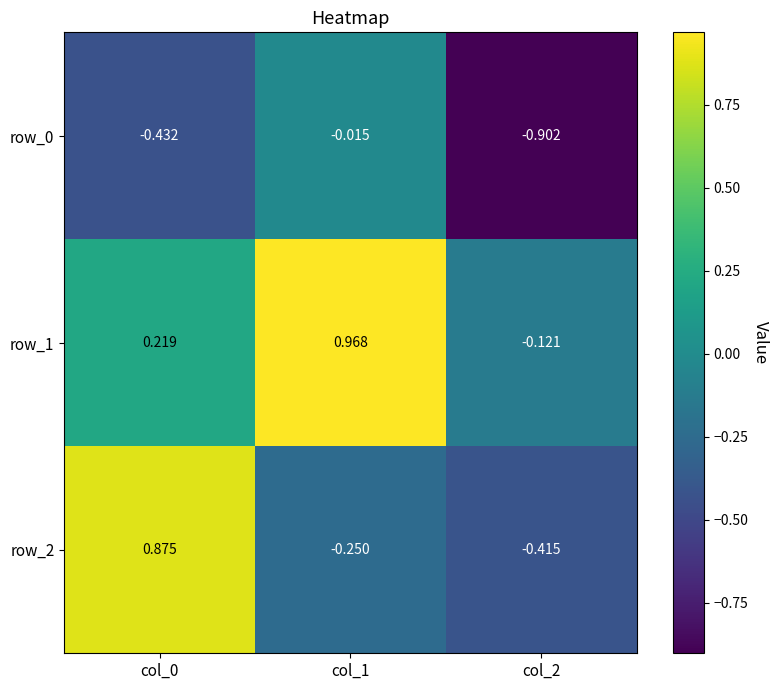

List the series in order of their overall mean, lowest first.

row_0, row_2, row_1